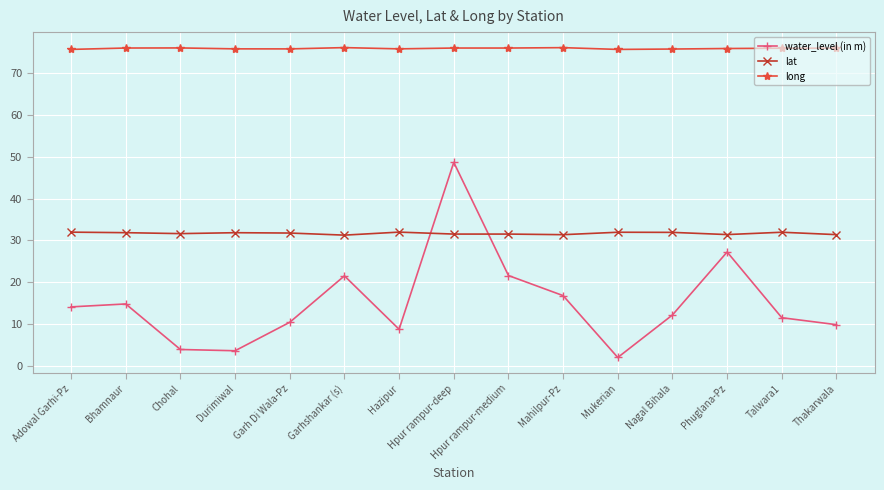

Where do lat and water_level (in m) first cross each other?

Hazipur and Hpur rampur-deep